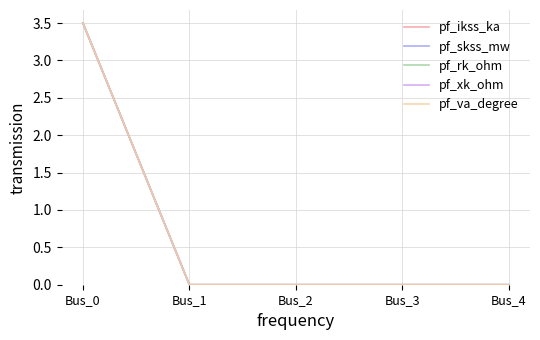

True or false: pf_xk_ohm has more than 0 interior local peaks.

False